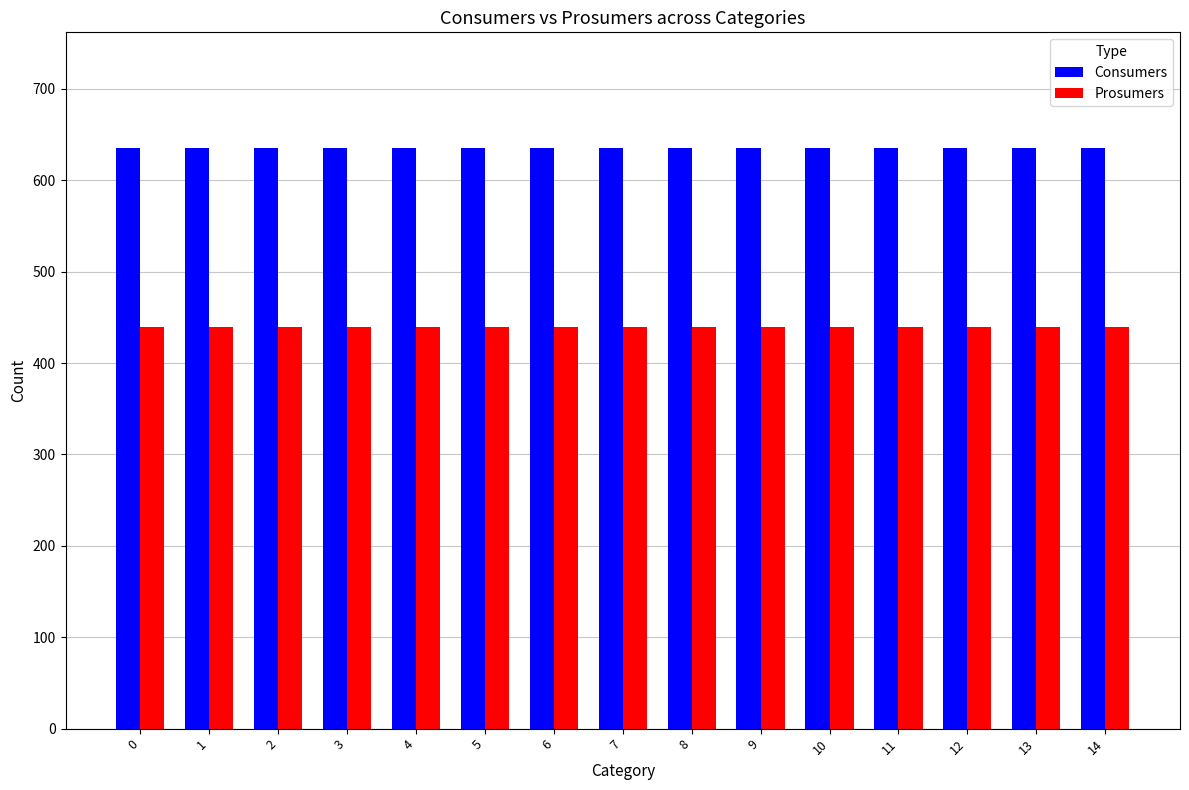

What is the minimum value for Prosumers?

440